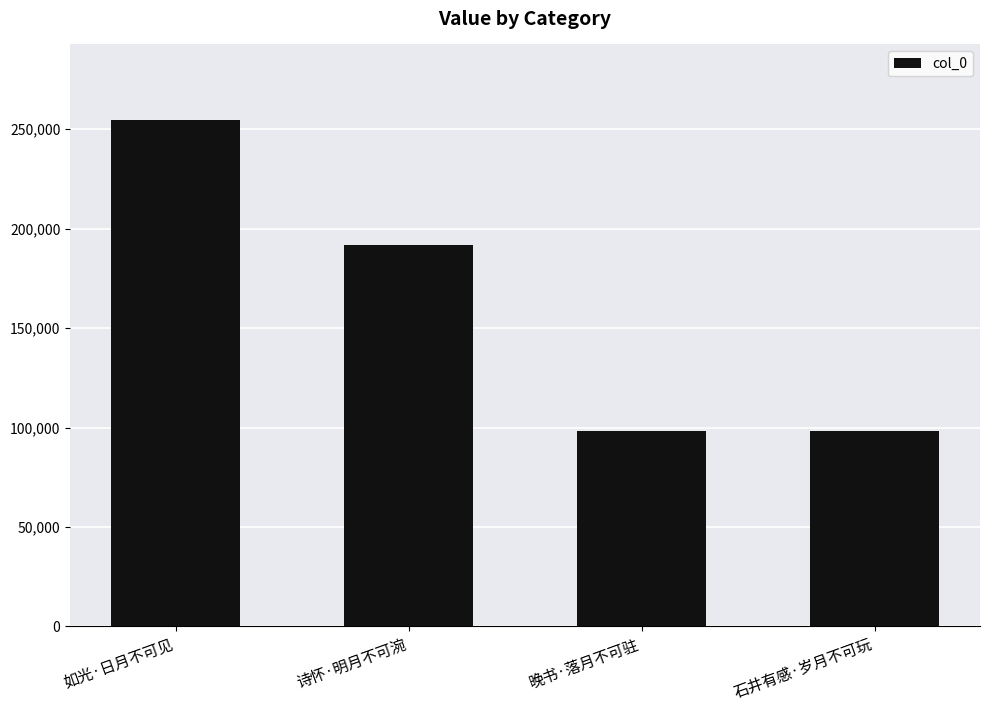

What position from the left is 石井有感·岁月不可玩?

4